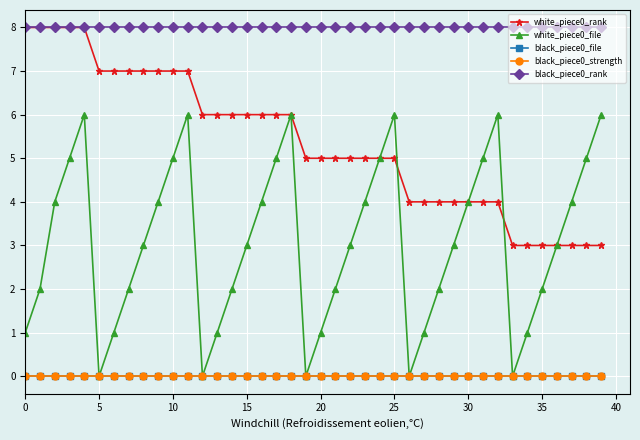

At how many categories does at least one series exceed 2?

40